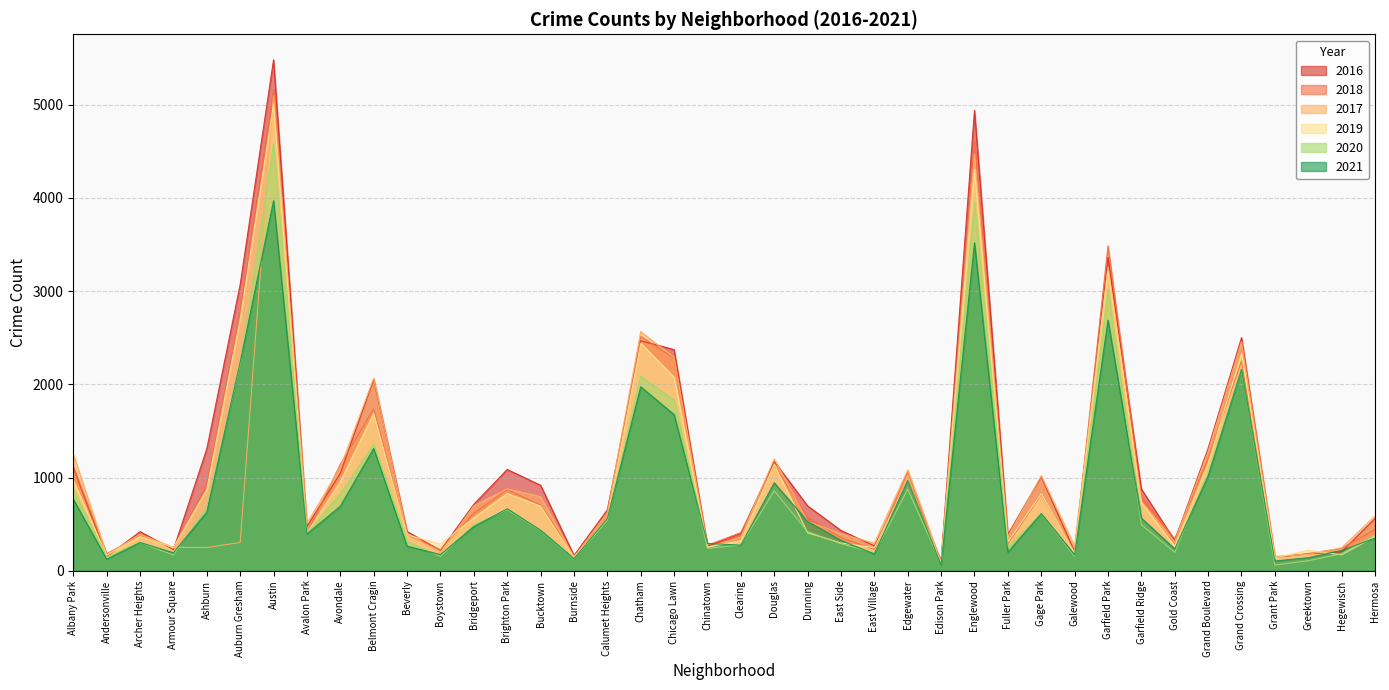

The 2020 series shows 419 at Dunning. True or false?

True